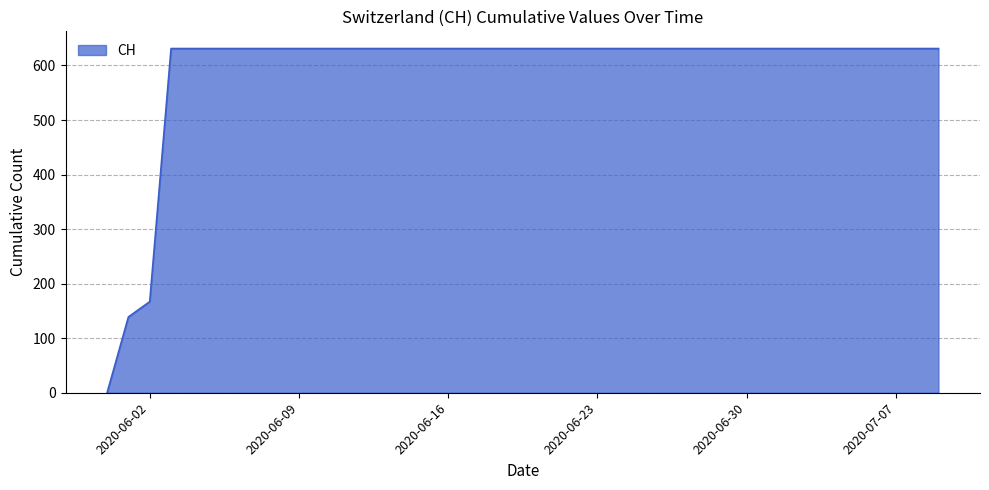

What is the sum of all values?

23653